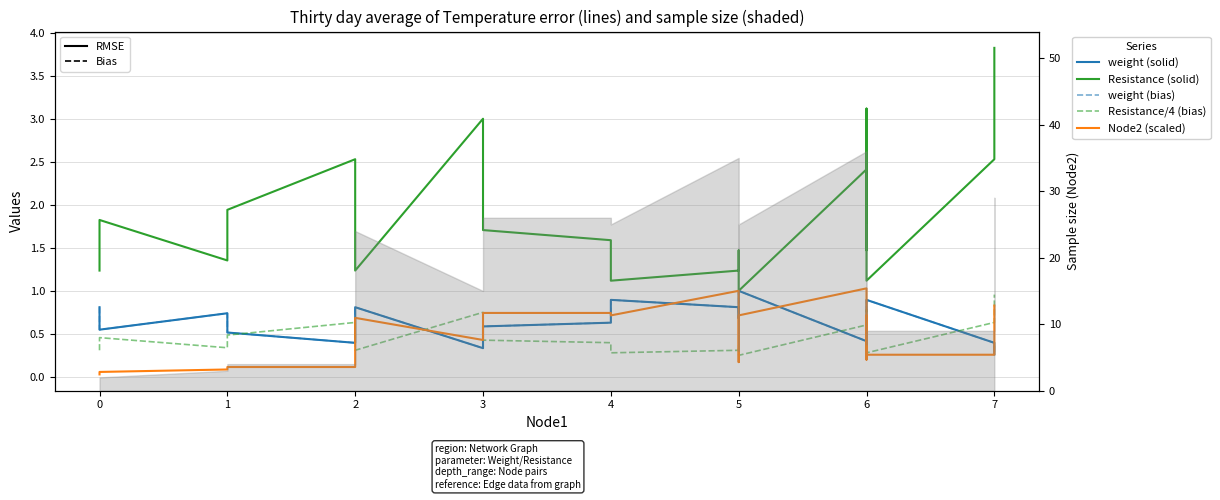

The value of Node2 (scaled) at 0 is 0.0. True or false?

True